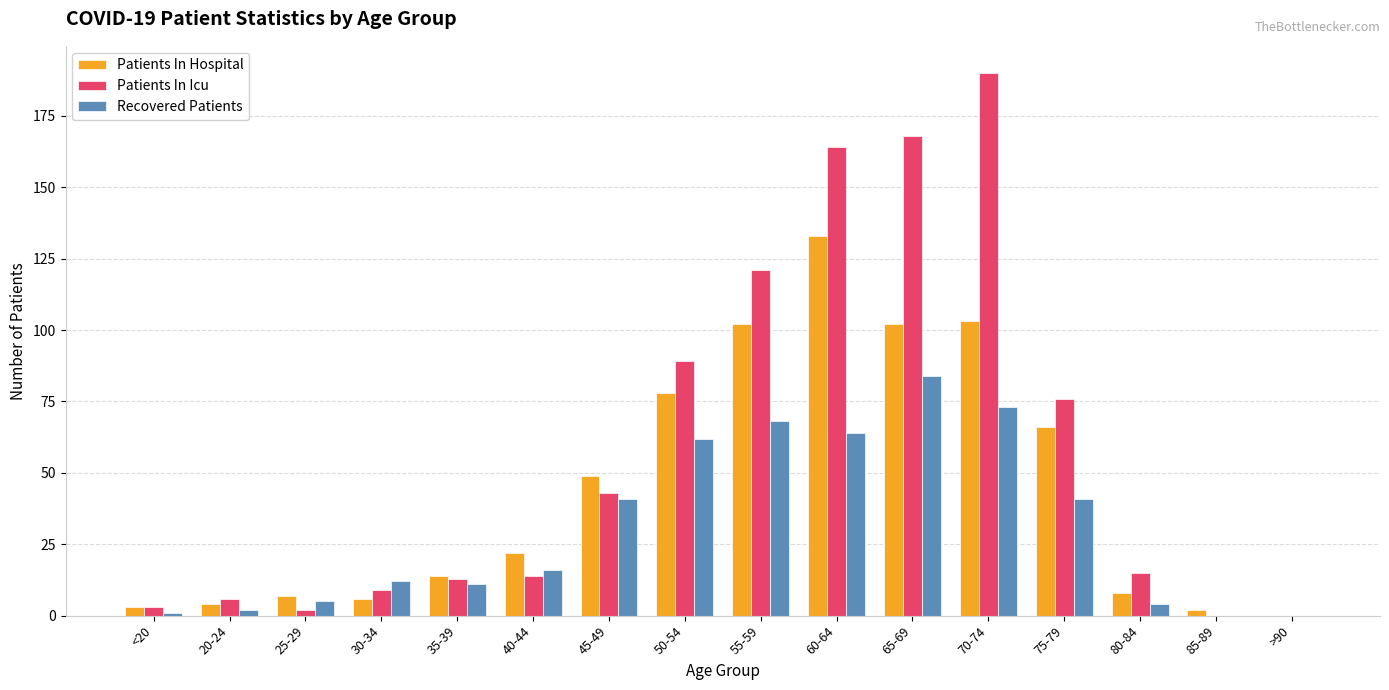

Which series has the widest spread of values?

Patients In Icu